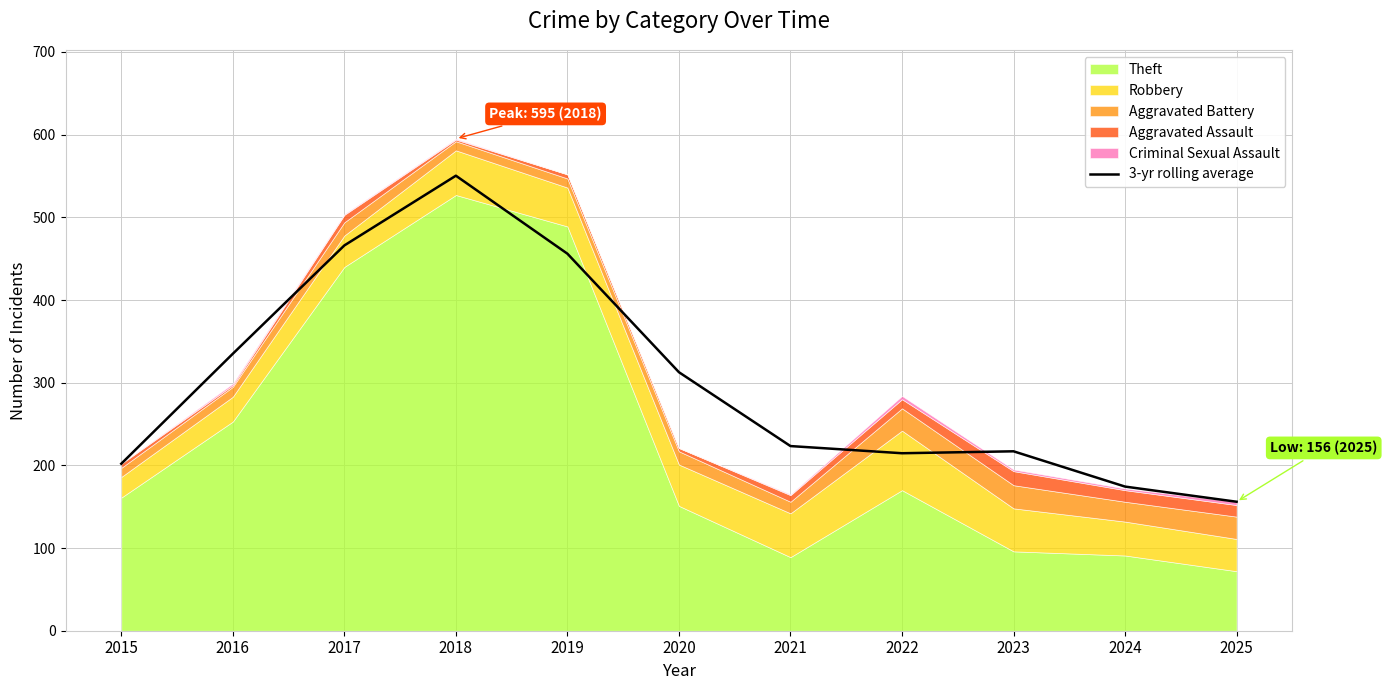

What value does the data have at 2020?

312.7